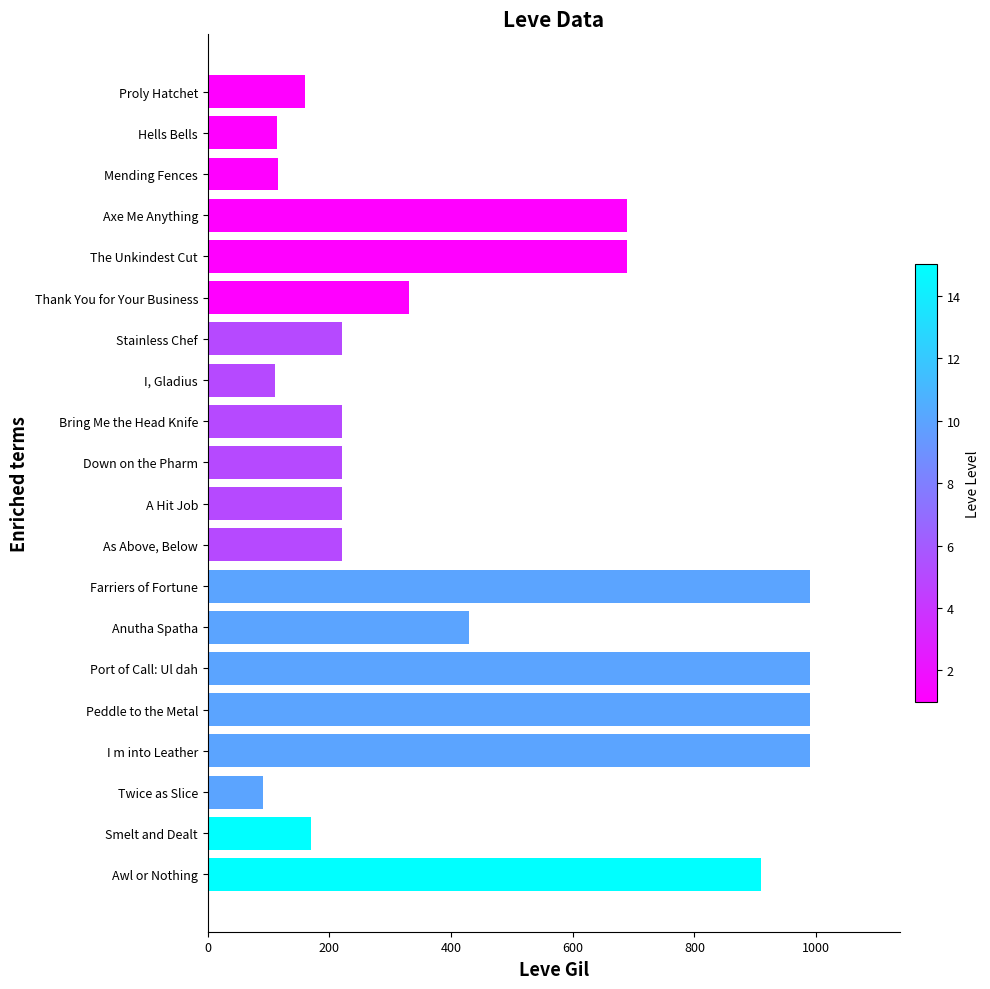

What is the average value?

443